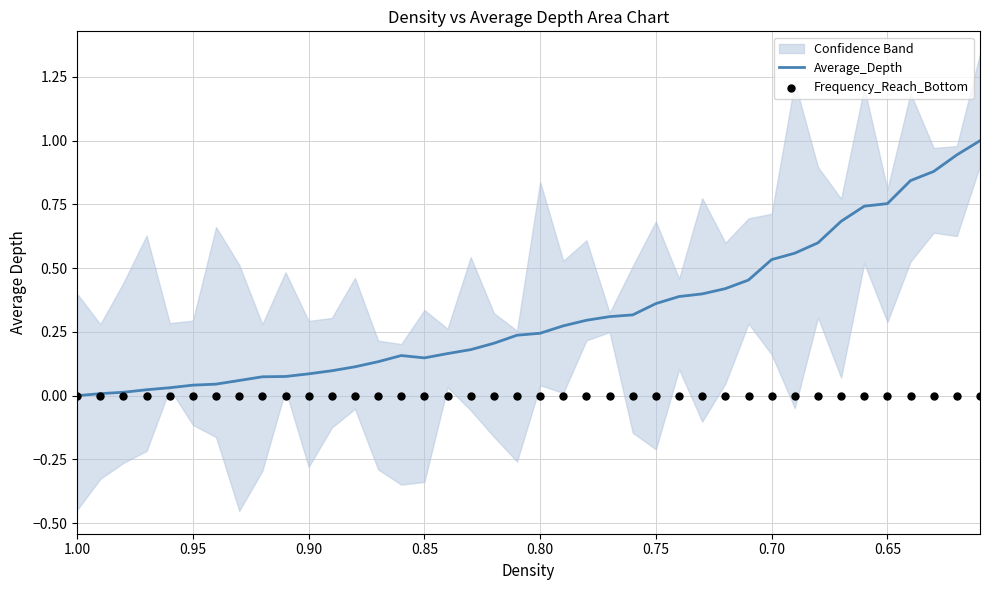

Which series has the largest total across all categories?

Average_Depth